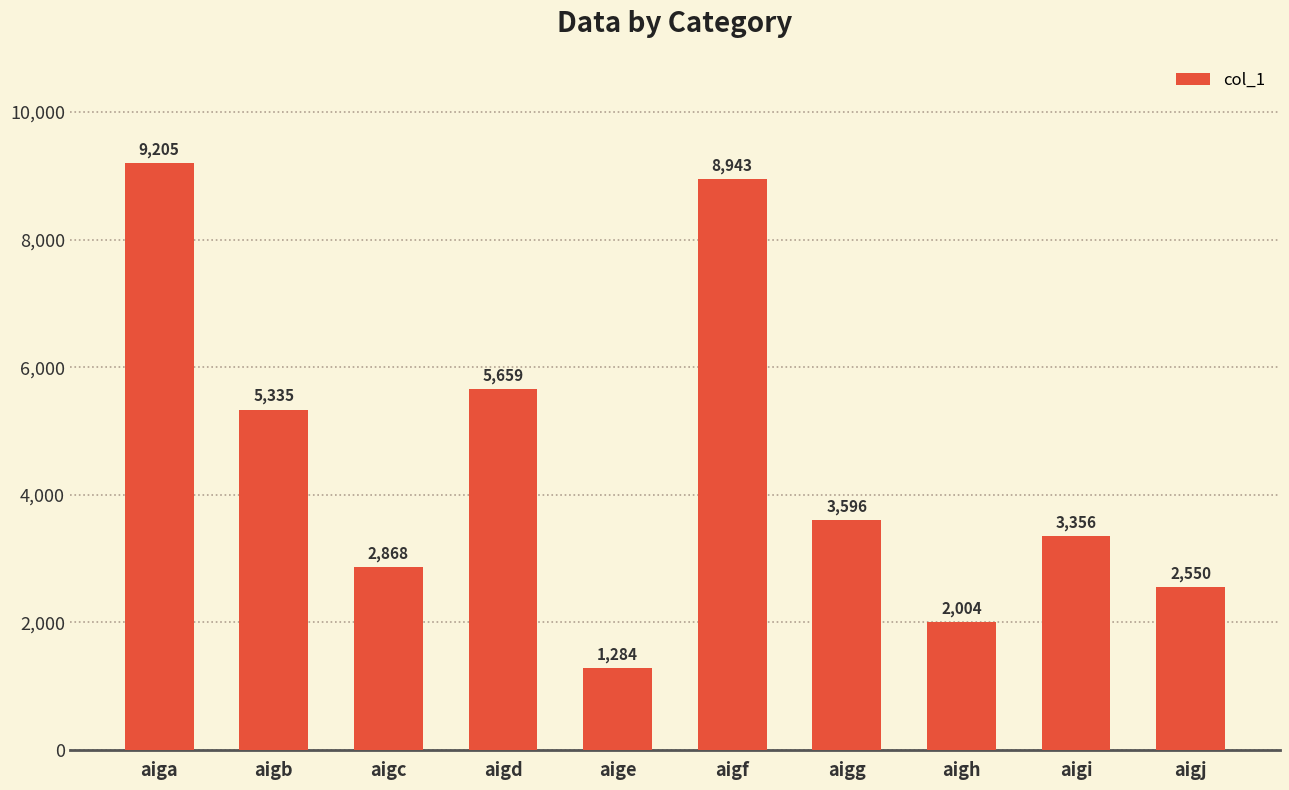

Reading right to left, transcribe all the data shown in this chart.

aigj=2550	aigi=3356	aigh=2004	aigg=3596	aigf=8943	aige=1284	aigd=5659	aigc=2868	aigb=5335	aiga=9205